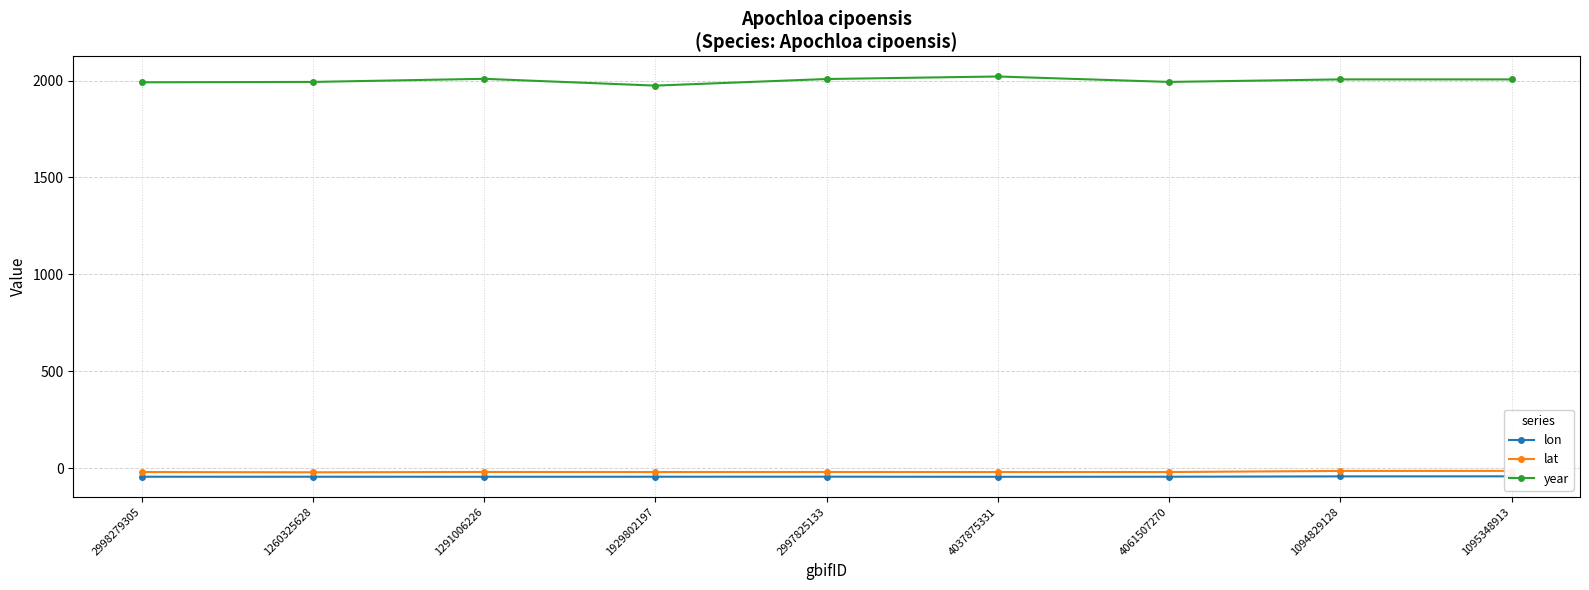

What value does the lat series have at 2998279305?

-19.3